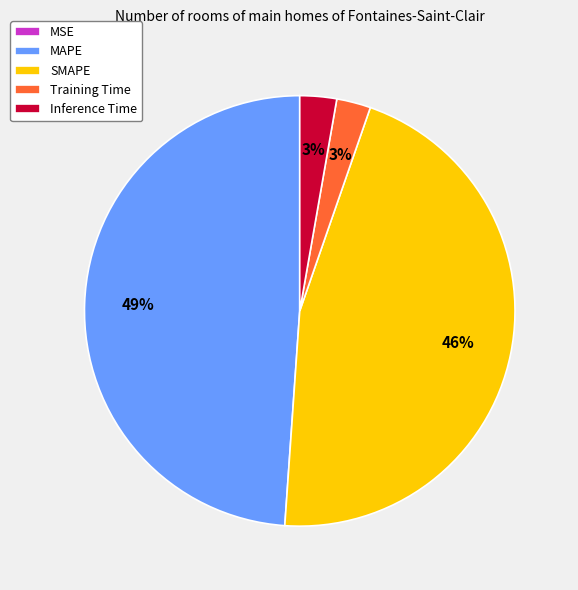

To the nearest percent, what portion does MAPE represent?

49%